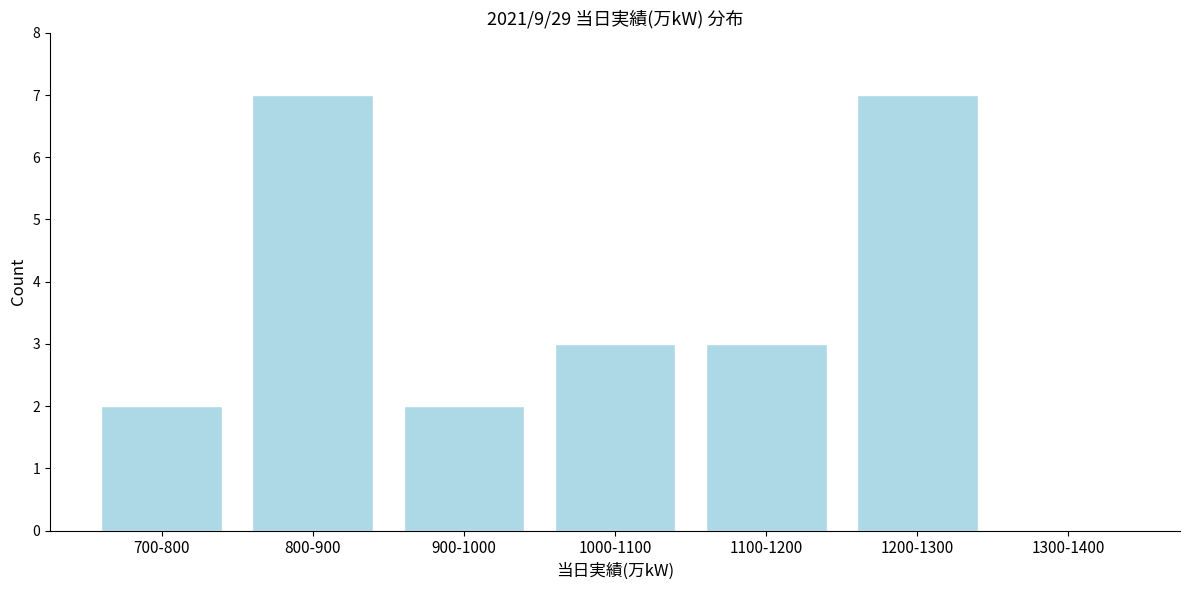

Reading left to right, transcribe all the data shown in this chart.

700-800=2	800-900=7	900-1000=2	1000-1100=3	1100-1200=3	1200-1300=7	1300-1400=0